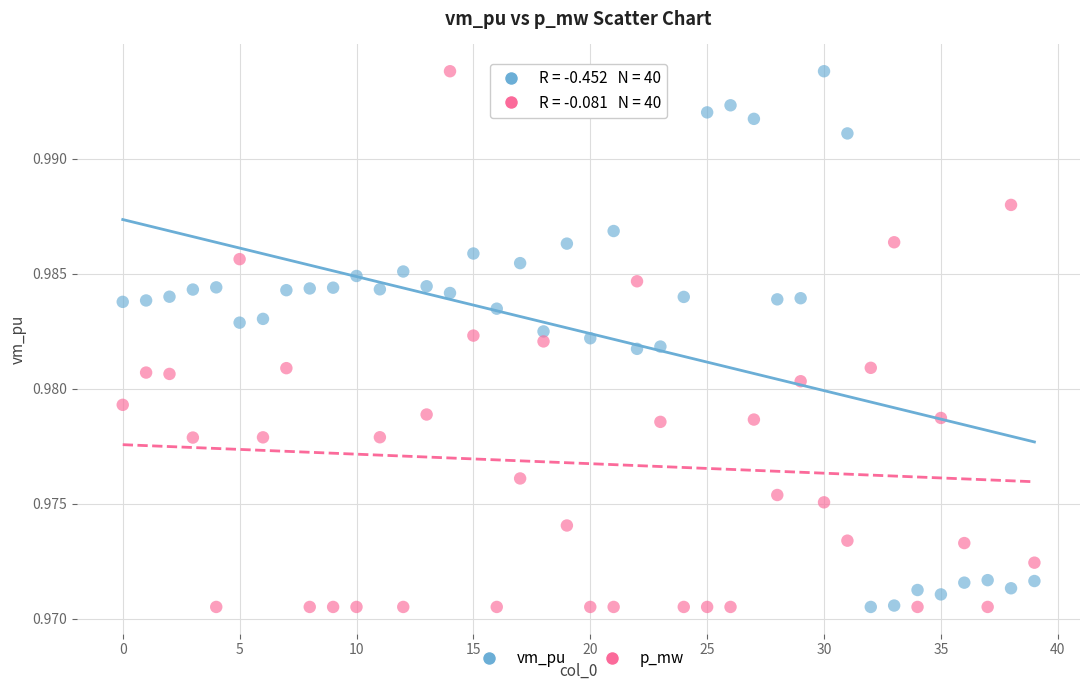

Count the number of points in this scatter plot.

80